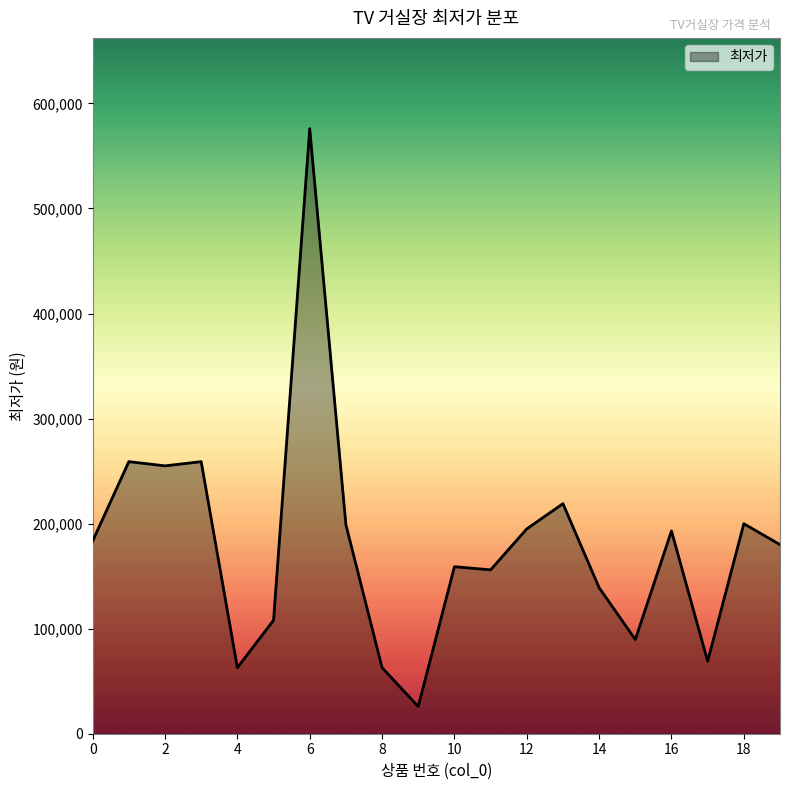

What is the difference between the maximum and minimum values?

550100